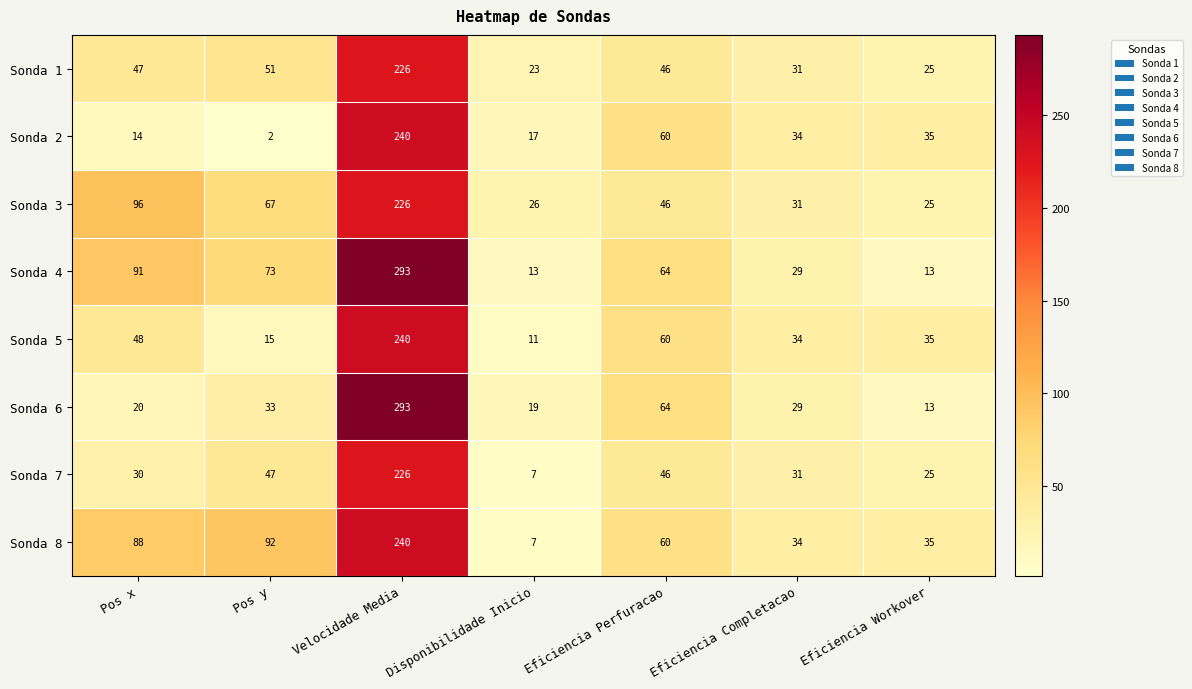

What is the smallest value displayed?

2